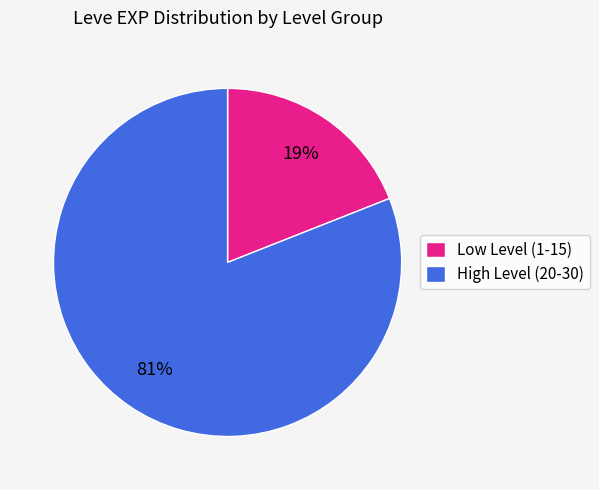

Rank the categories by value from lowest to highest.

Low Level (1-15), High Level (20-30)